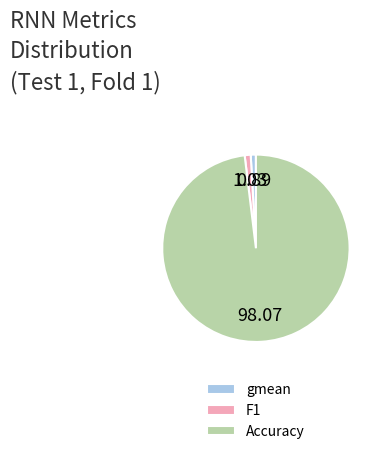

How many segments does this pie chart have?

3